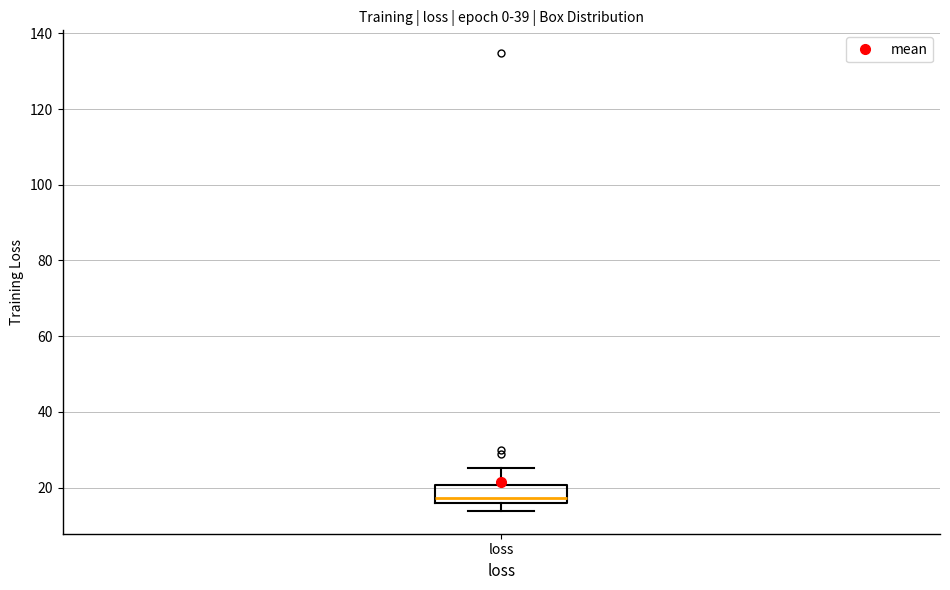

Where does the median line of the box for loss sit on the y-axis? The values are not printed on the chart, so give them approximately, as read against the axis.

18